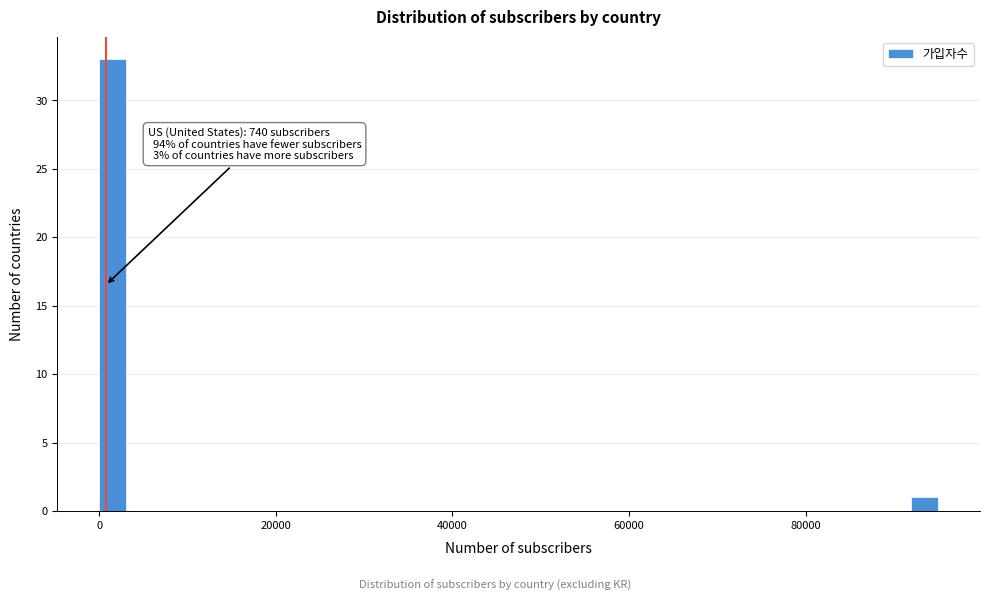

Around what value on the x-axis is the tallest bar? Give the approximate position of its centre, as read against the axis.

2000